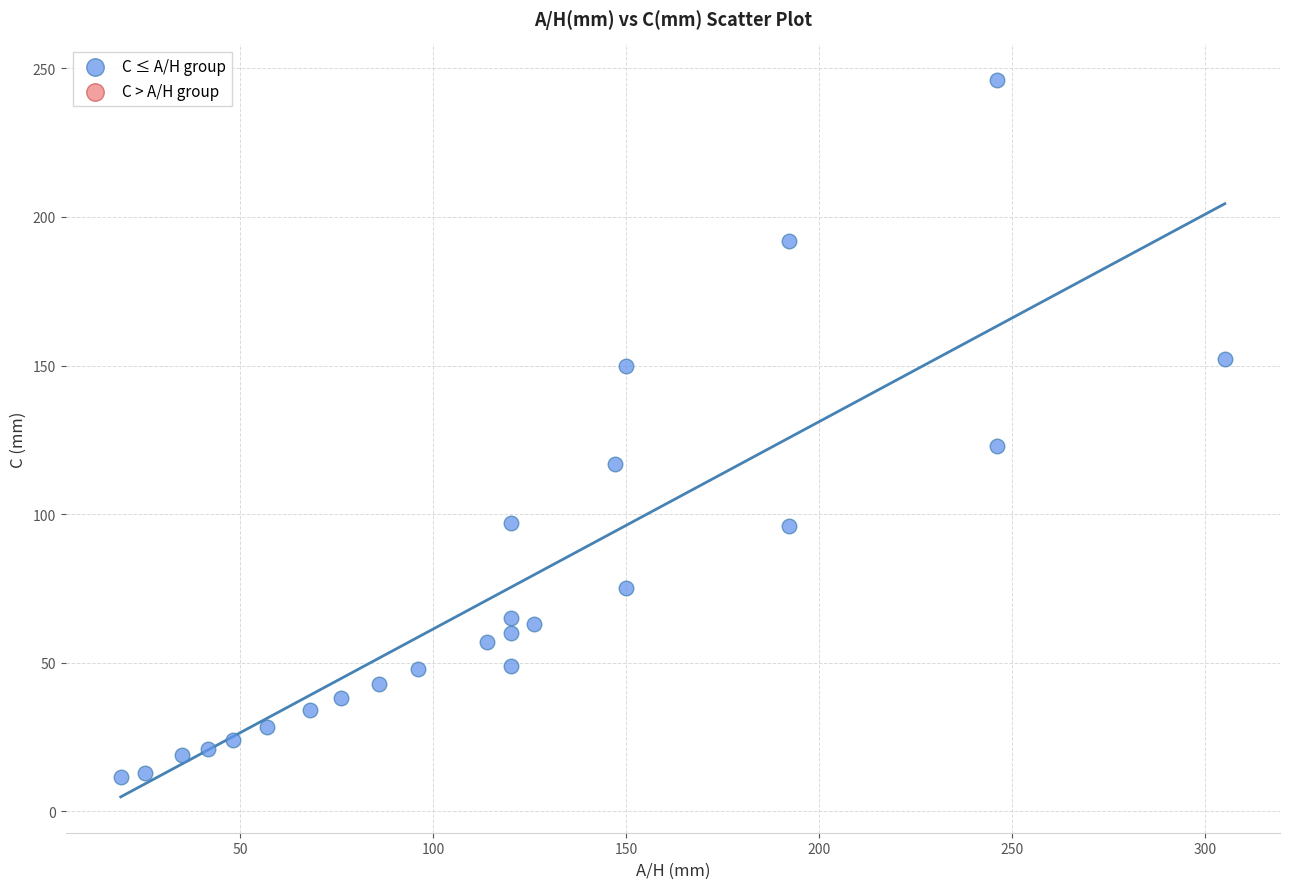

What is the range of X values (max minus min)?

286.0